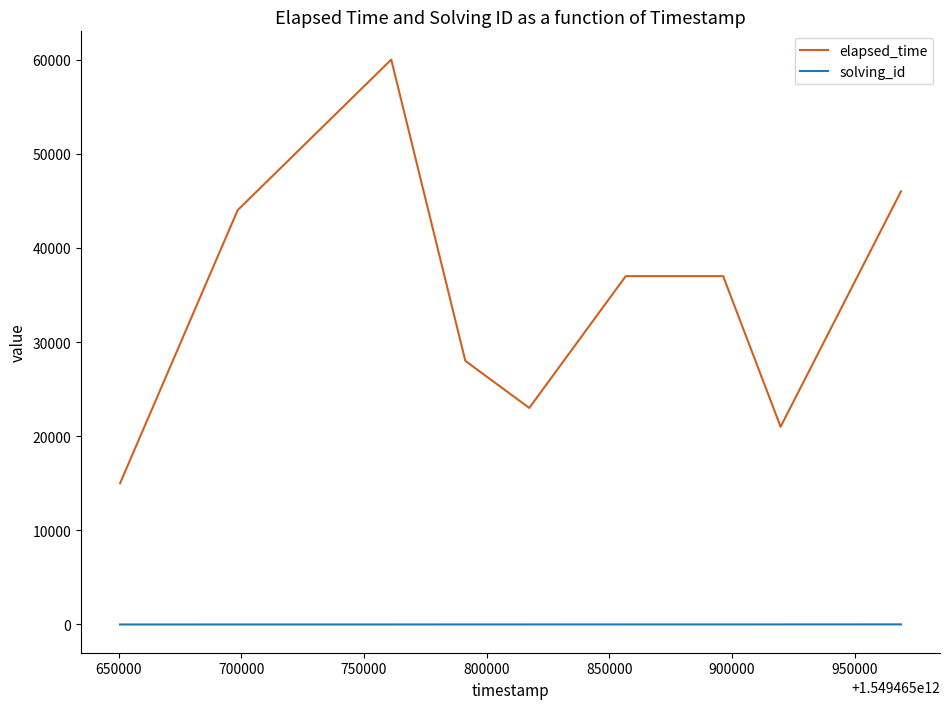

Which series has the largest range (max minus min)?

elapsed_time